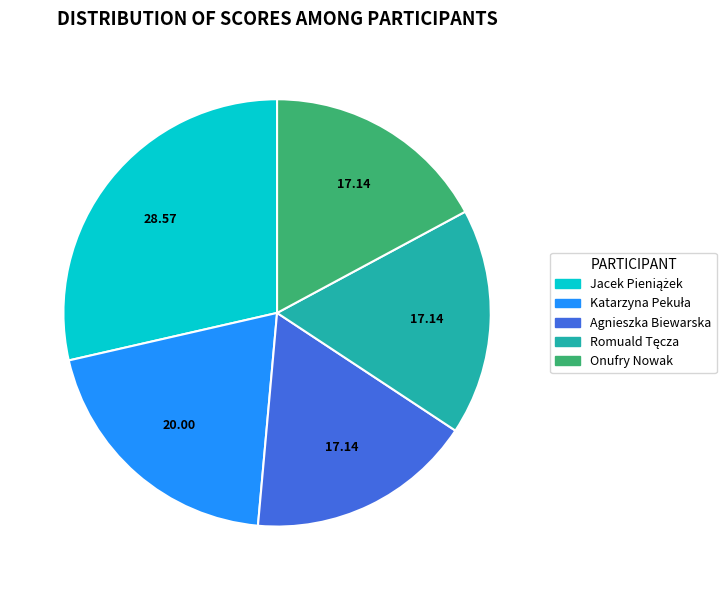

What is the ratio of the value at Onufry Nowak to the value at Agnieszka Biewarska?

1.0